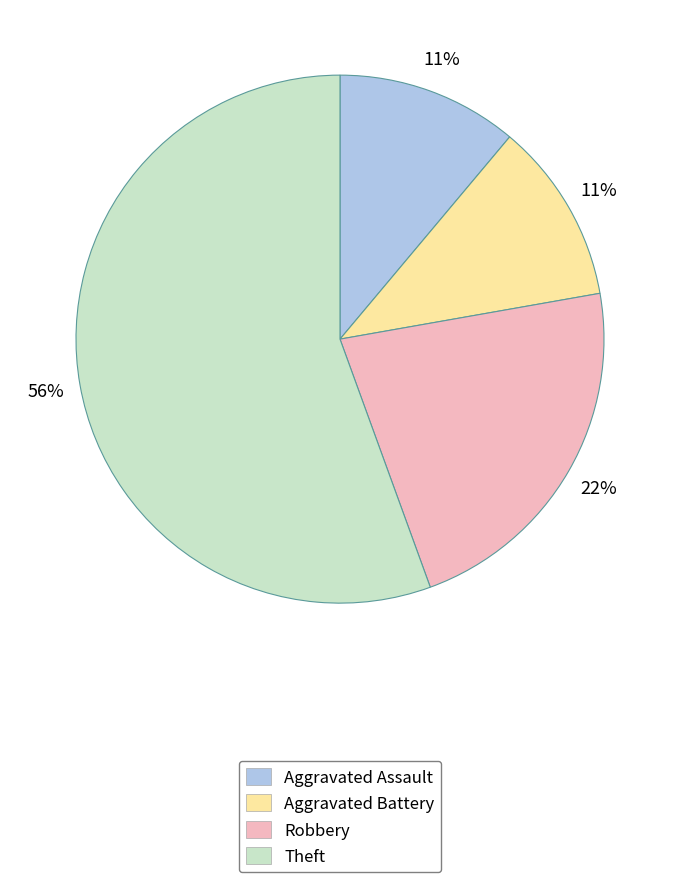

Which slice represents more than half of the pie?

Theft